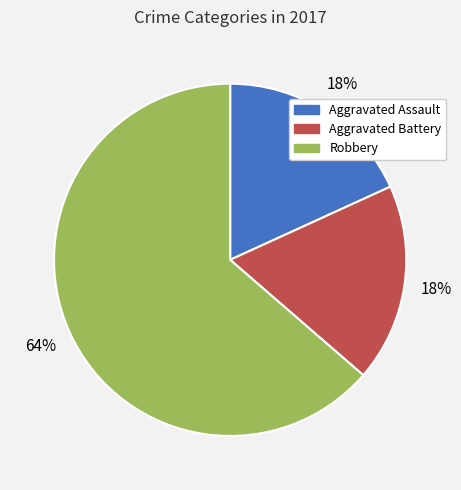

Combined, do Robbery and Aggravated Battery account for over 50%?

Yes